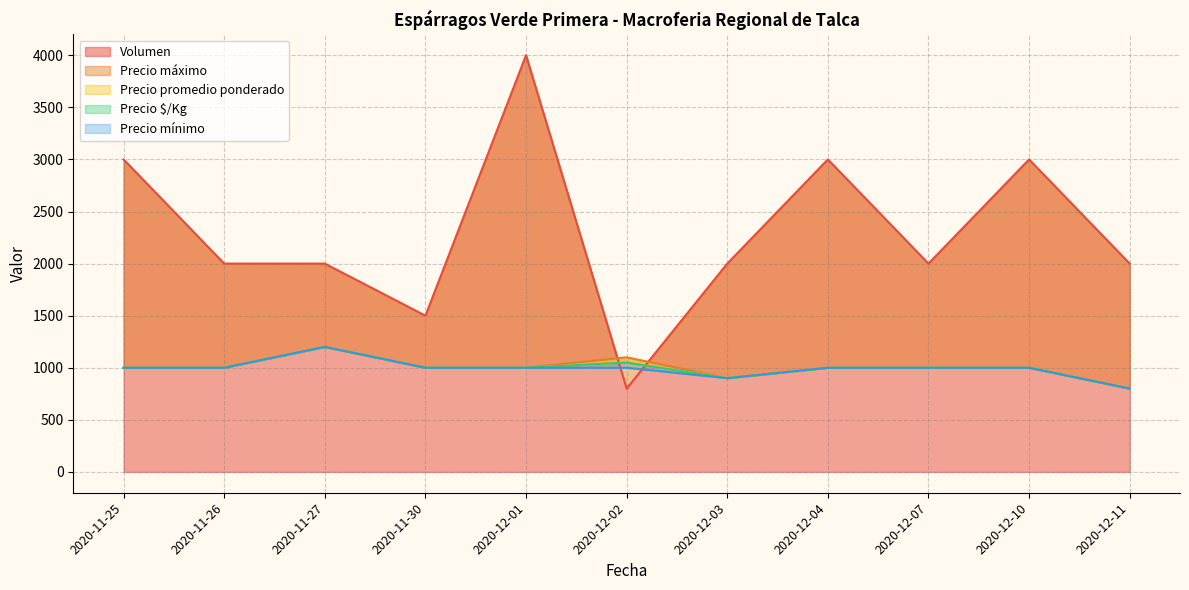

Where does the Precio mínimo series first go above 1000?

2020-11-27